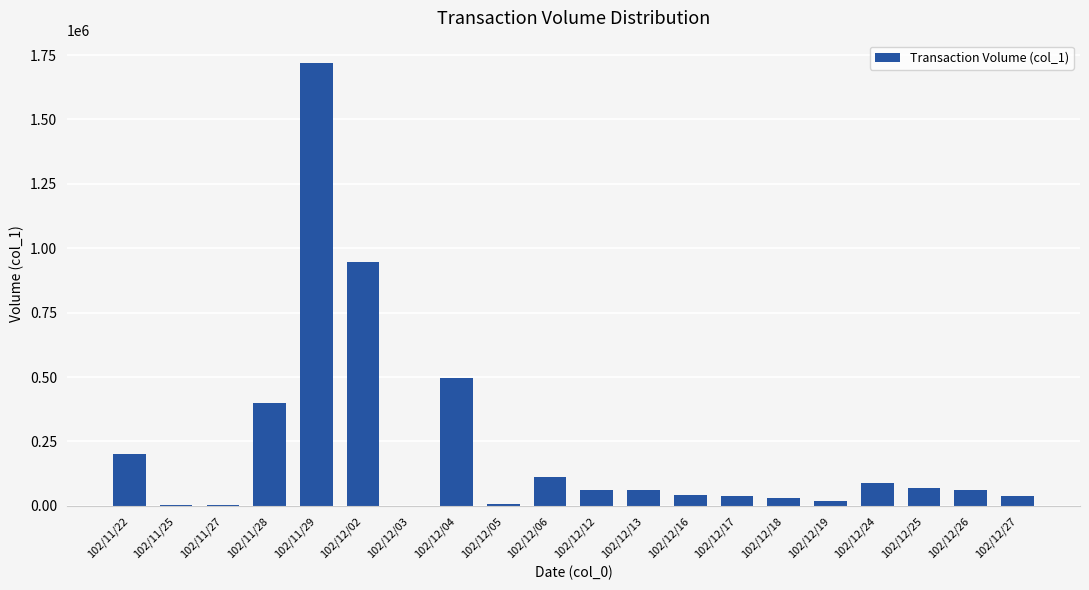

Is it true that the value at 102/11/29 is 1720000?

True